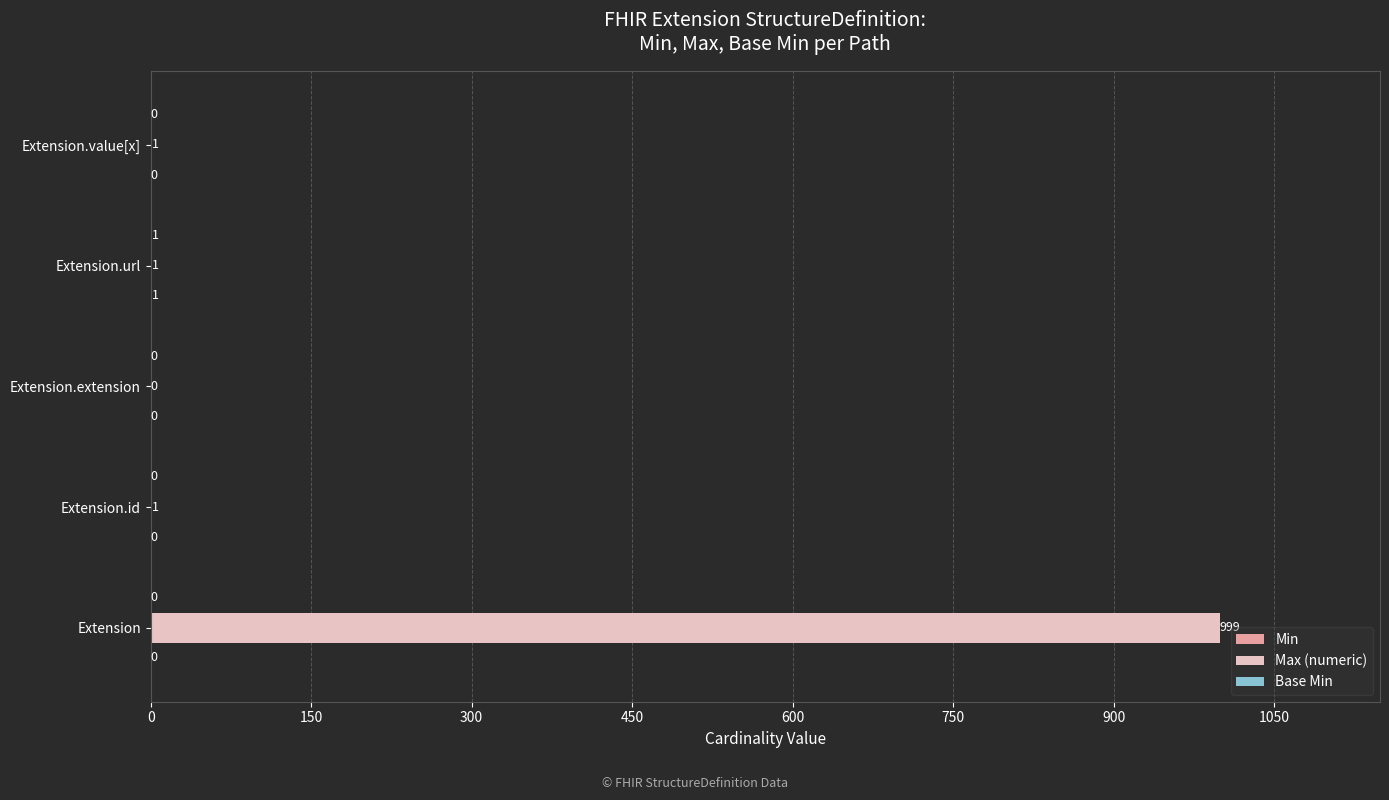

The Max (numeric) series shows 1 at Extension.value[x]. True or false?

True